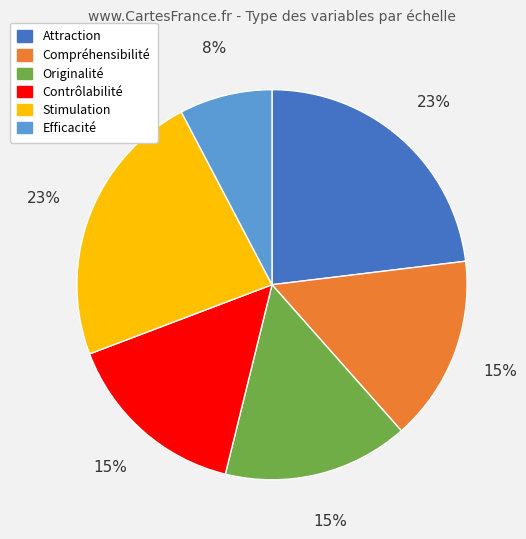

Is Attraction the majority of the pie?

No